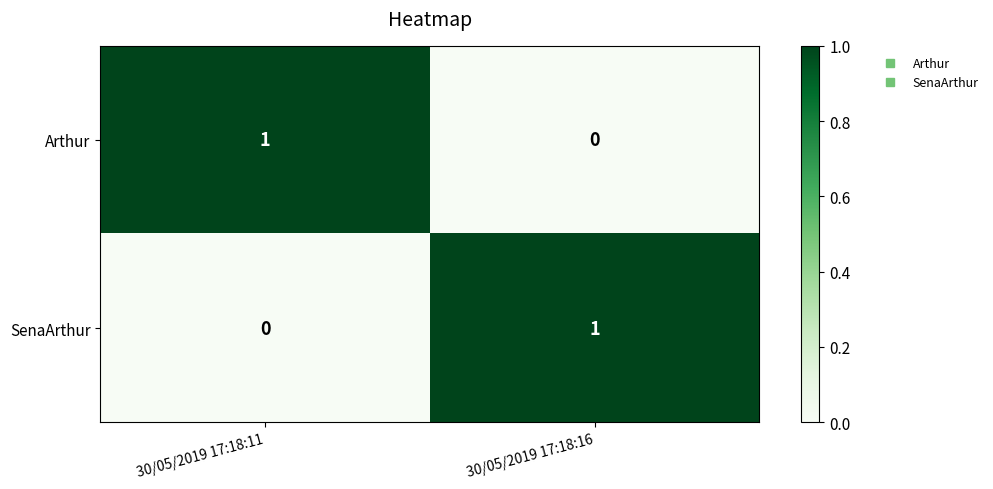

True or false: SenaArthur has a value of 1 at 30/05/2019 17:18:16.

True